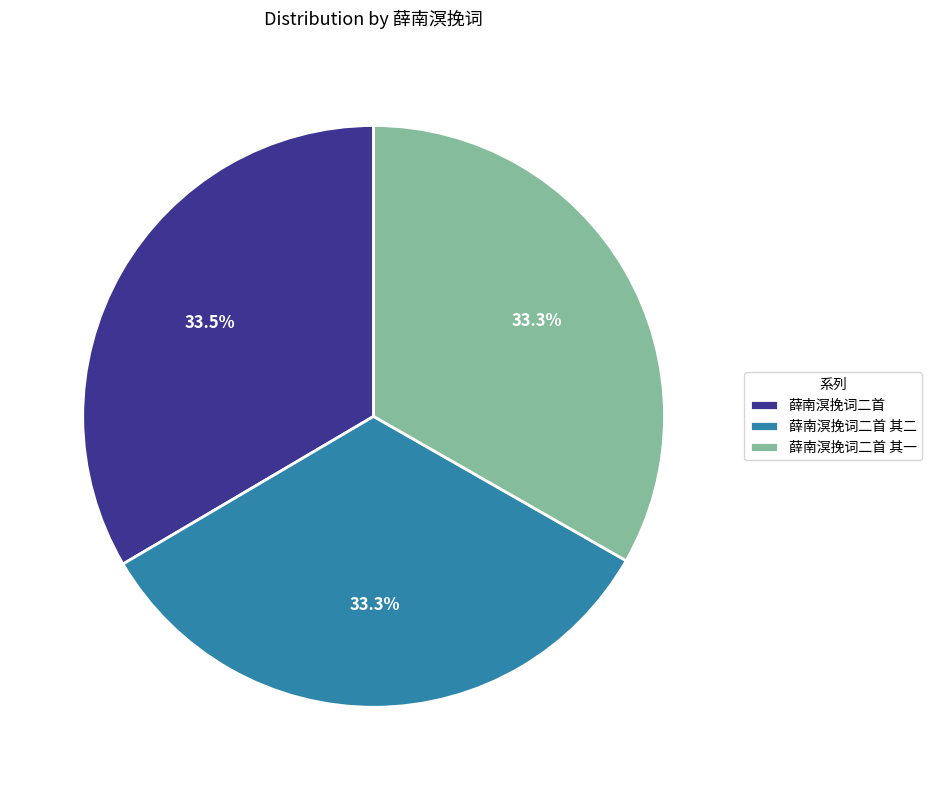

What is the total percentage of 薛南溟挽词二首 其一 and 薛南溟挽词二首 其二?

66.5%